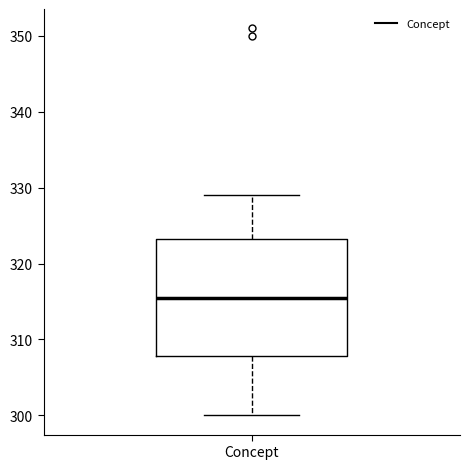

Transcribe this box plot: give where the median line is, the range the box spans, and where the two whiskers end, as read against the y-axis. The values are not printed on the chart, so give them approximately, as read against the axis.

median 316, box 308 to 323, whiskers 300 to 329